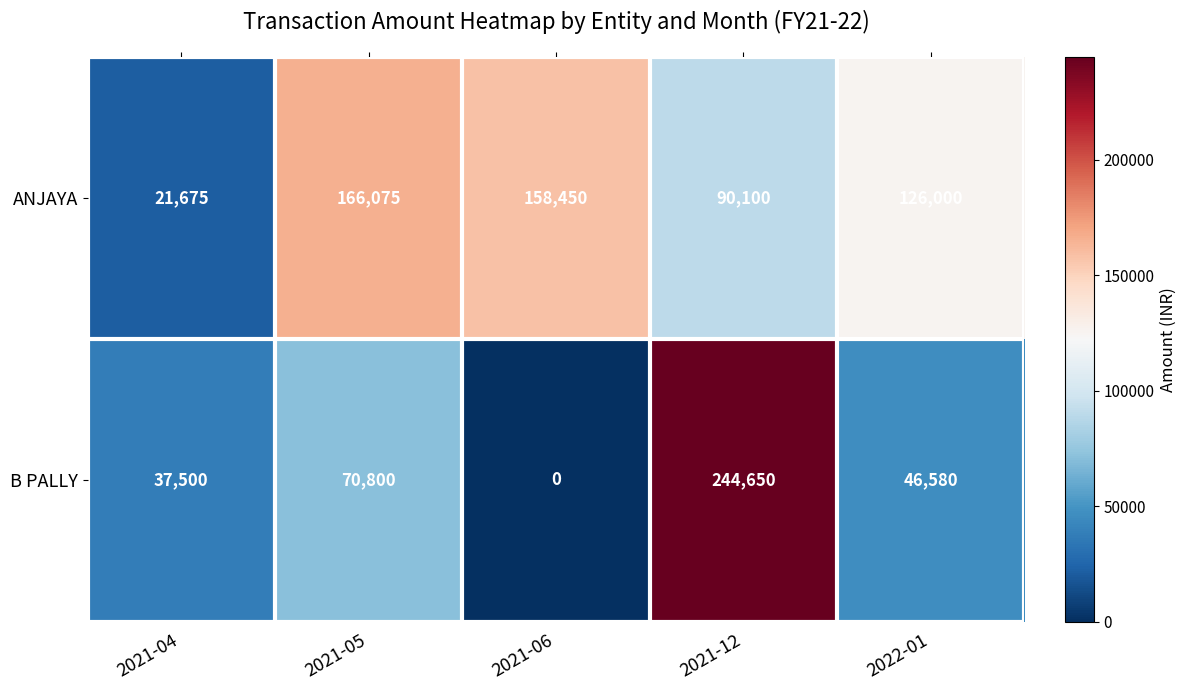

Which series changed the most between 2021-04 and 2021-12?

B PALLY